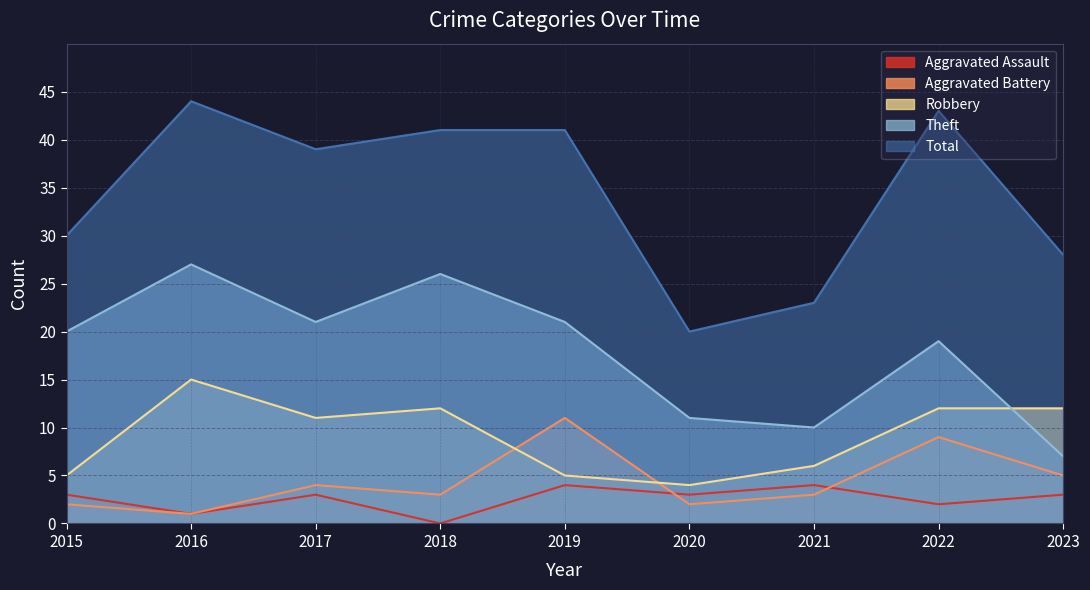

How many series are shown in this chart?

5